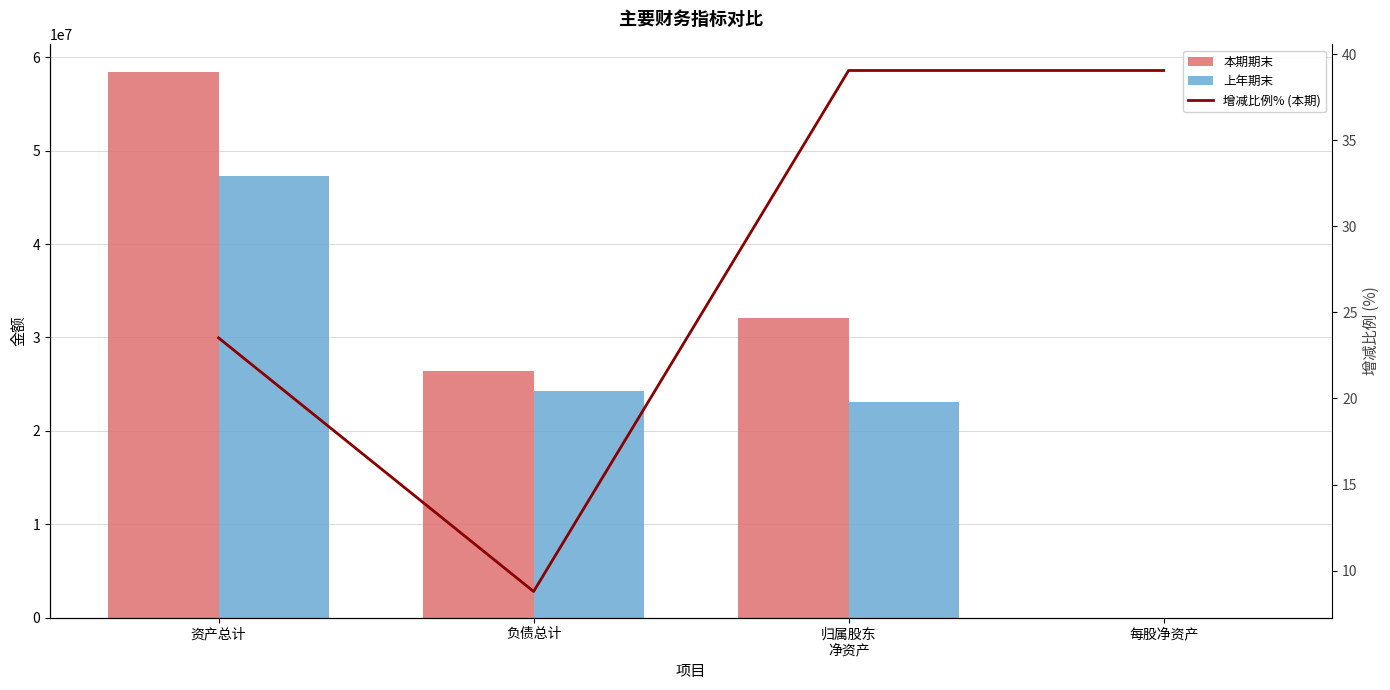

How many values in the 上年期末 series are below 24298553?

2